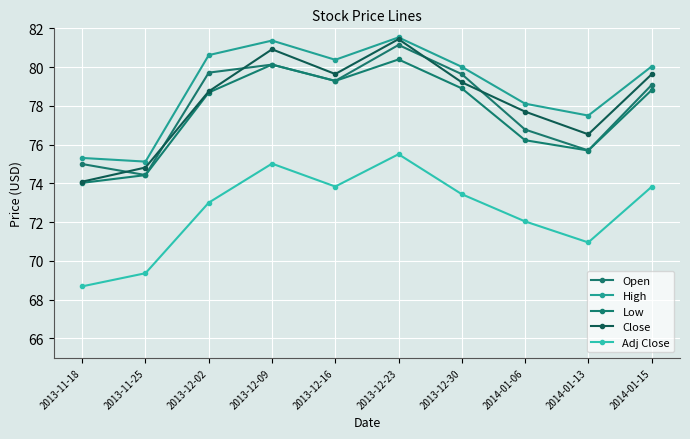

What is the highest value of the Close series?

81.4